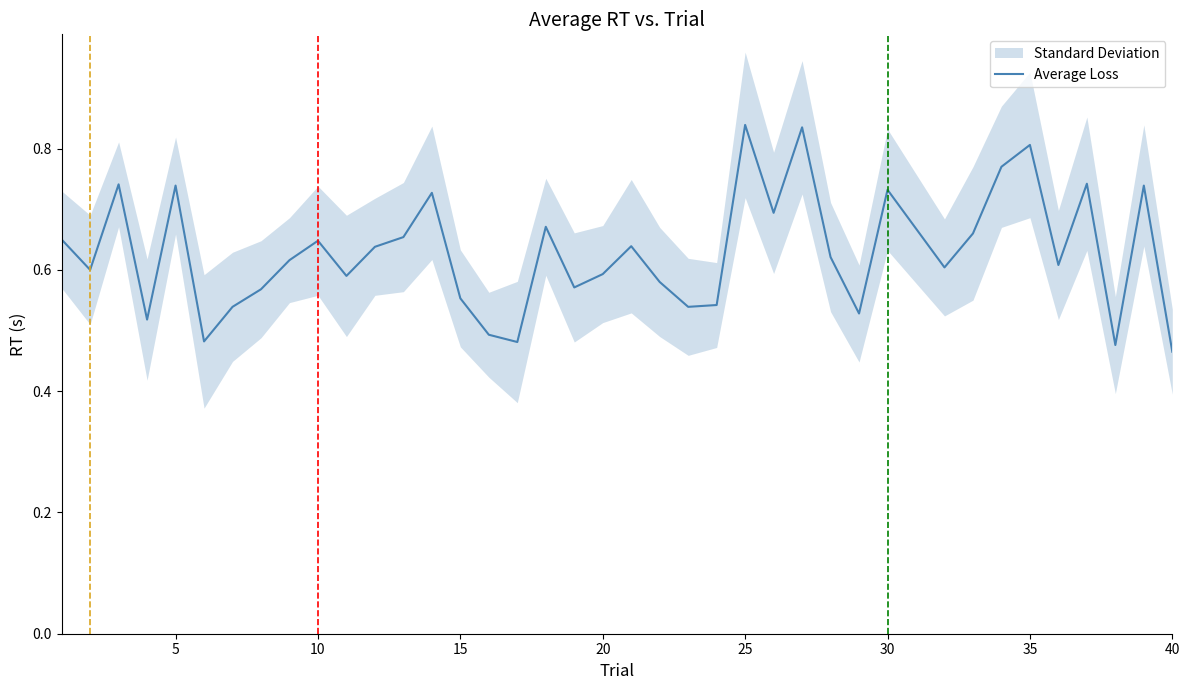

The Average Loss series shows 0.1 at 10. True or false?

False